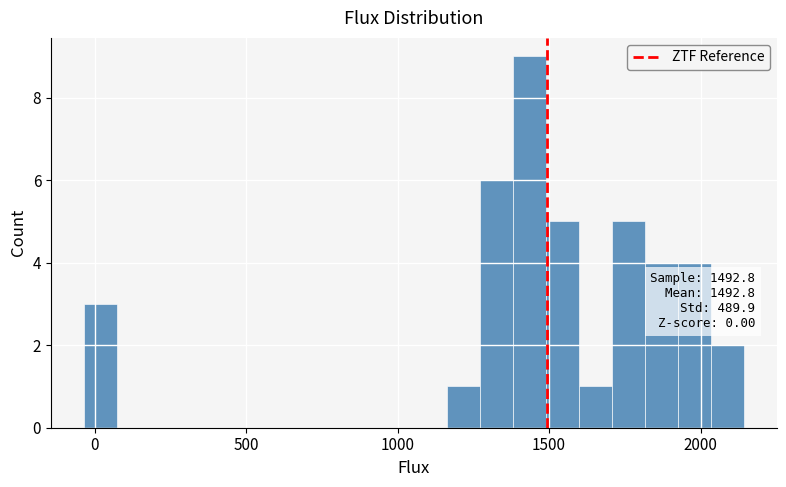

Read against the x-axis, roughly where is the centre of the tallest bar?

1450